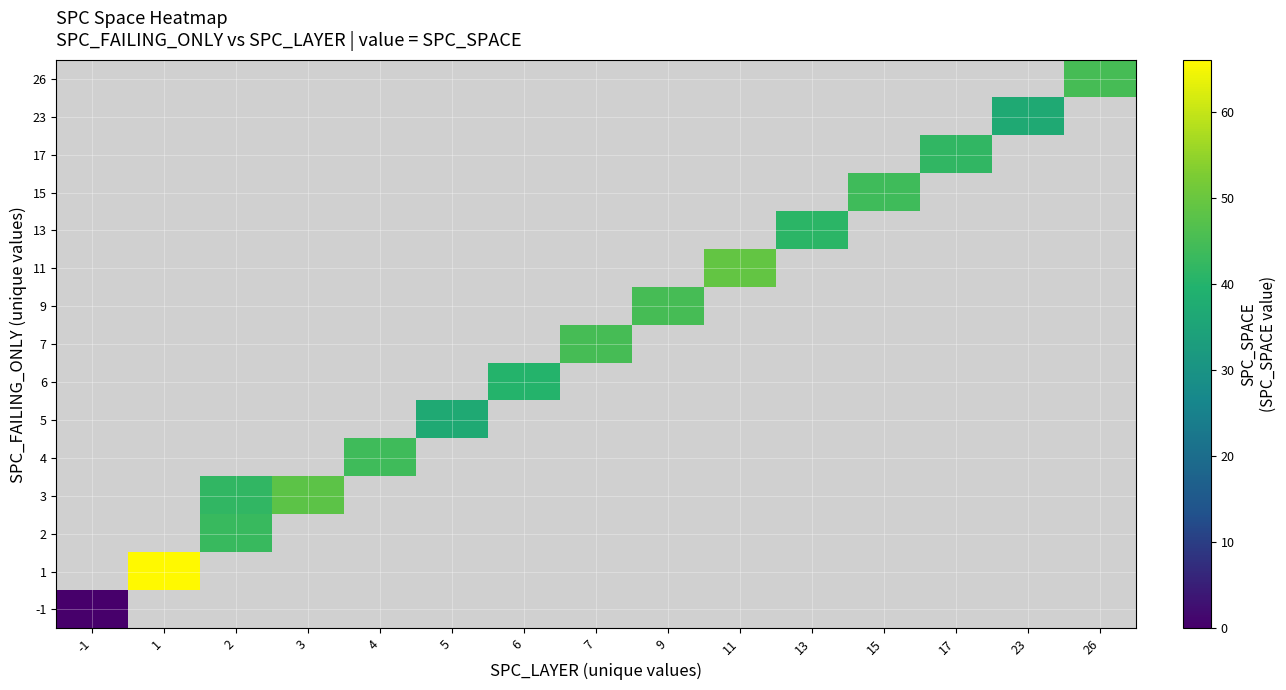

List the series in order of their peak value, highest first.

-1, 1, 2, 3, 4, 5, 6, 7, 9, 11, 13, 15, 17, 23, 26